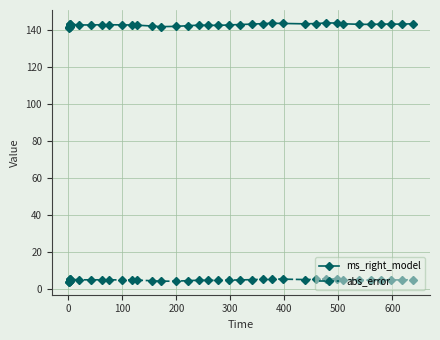

Rank the series by their average value, from highest to lowest.

ms_right_model, abs_error